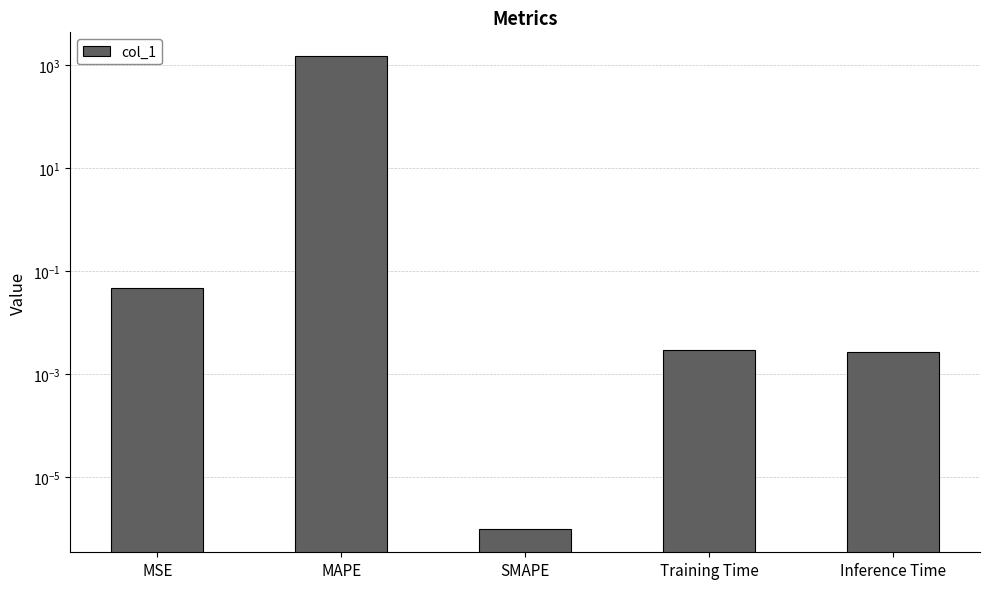

Is it true that the value at SMAPE is 0.0?

False